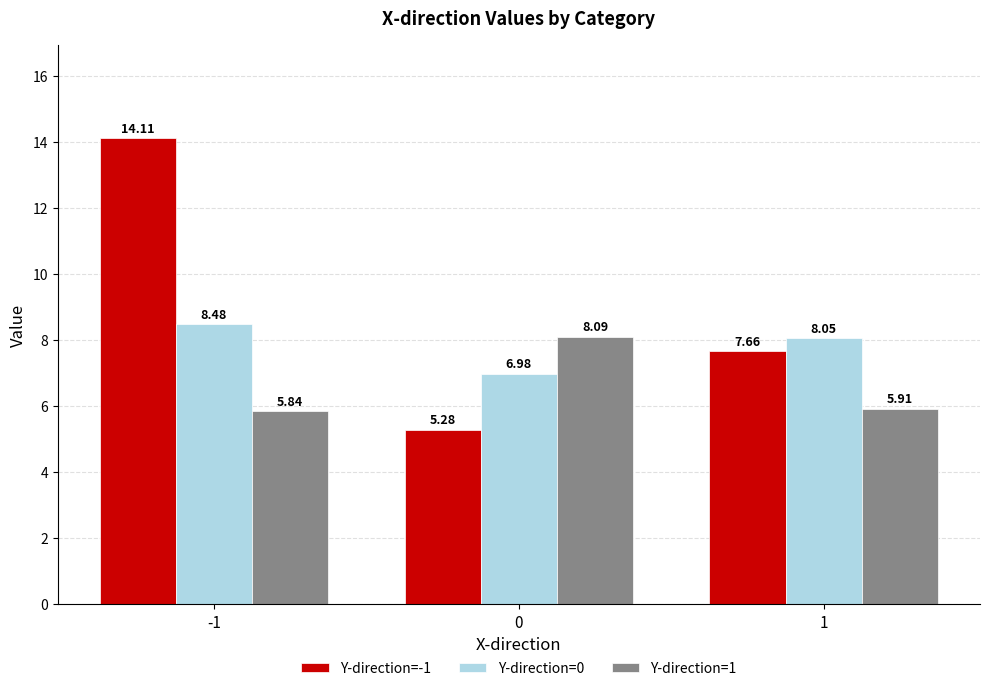

What is the difference between the Y-direction=1 values at 1 and -1?

0.1